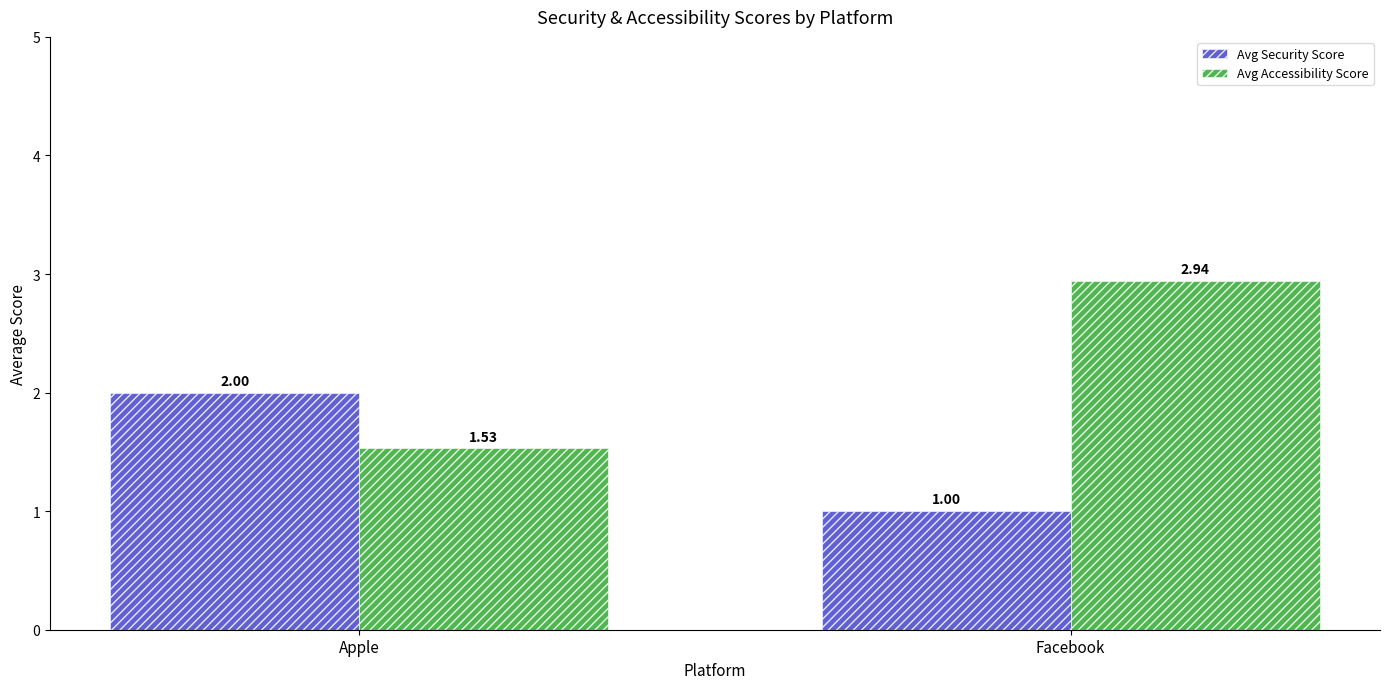

At which category is the sum across all series the highest?

Facebook